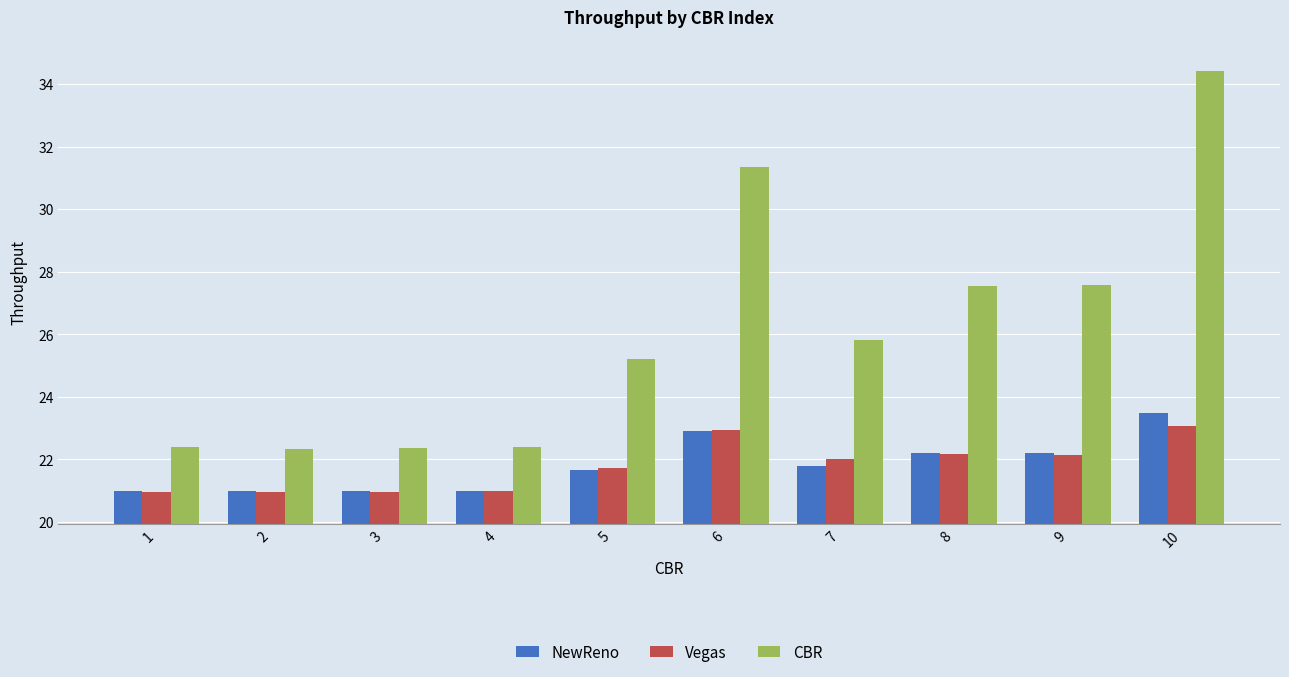

At which category is the sum across all series the highest?

10